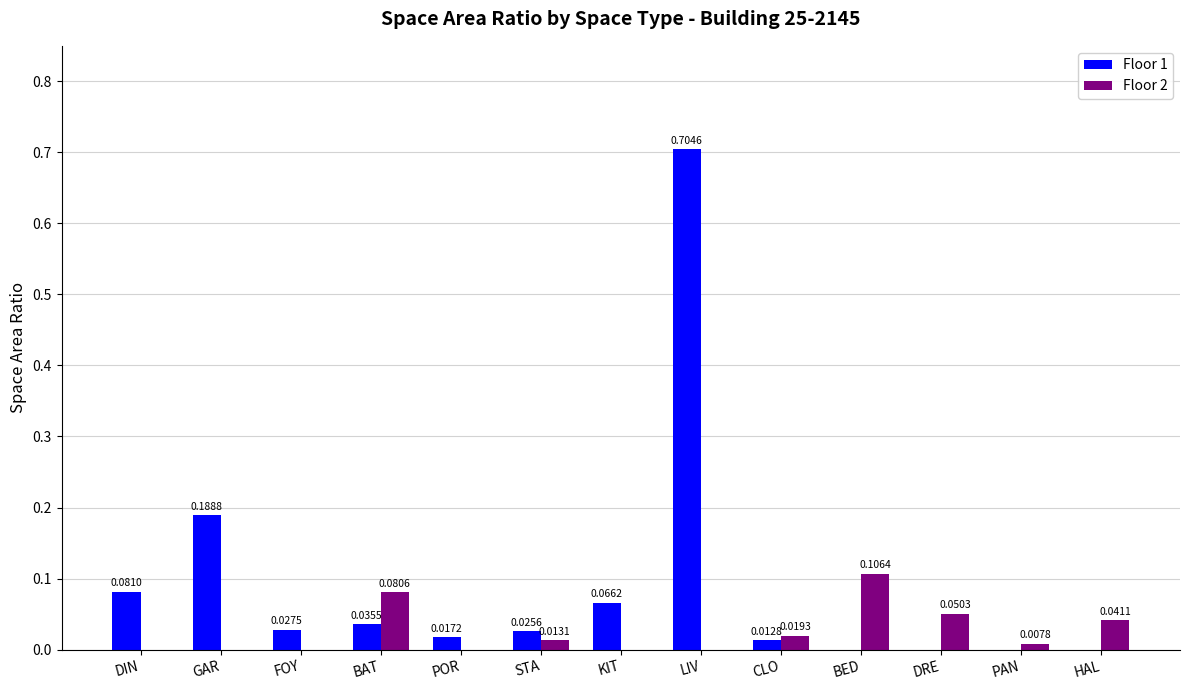

Is the value of Floor 1 at FOY greater than the value of Floor 2 at KIT?

Yes